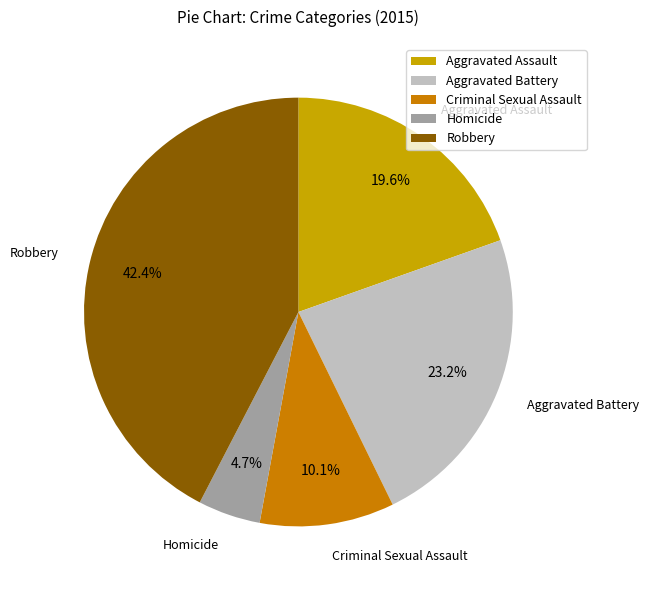

Is it true that Robbery is 36% of the pie?

False